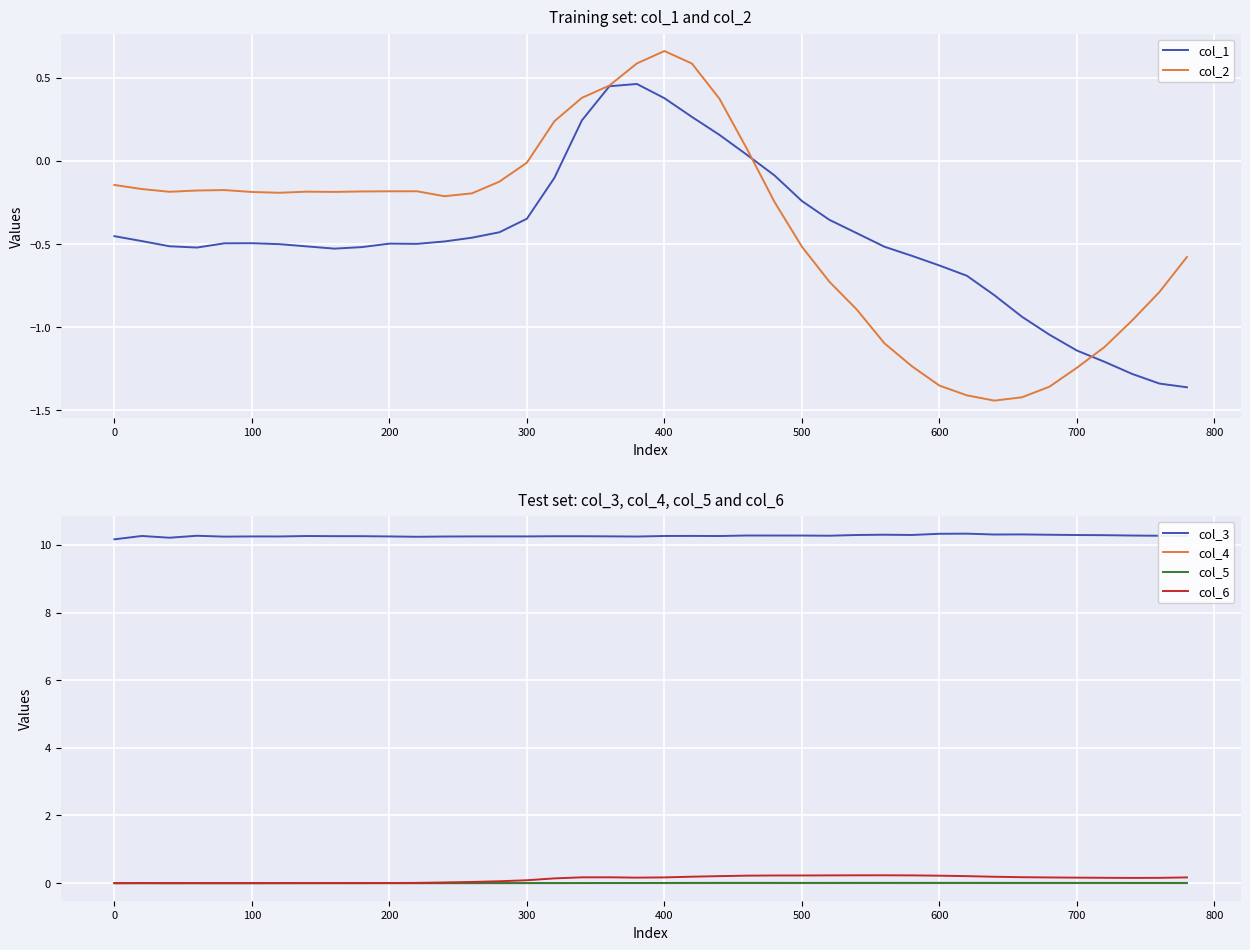

True or false: col_3 and col_4 intersect in this chart.

False